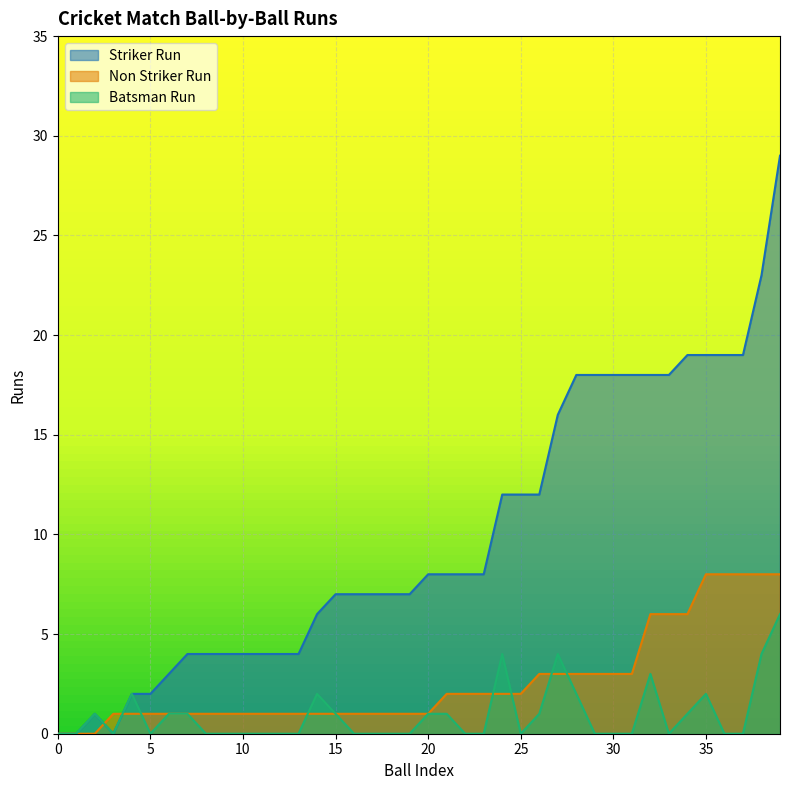

True or false: Non Striker Run and Striker Run intersect in this chart.

True